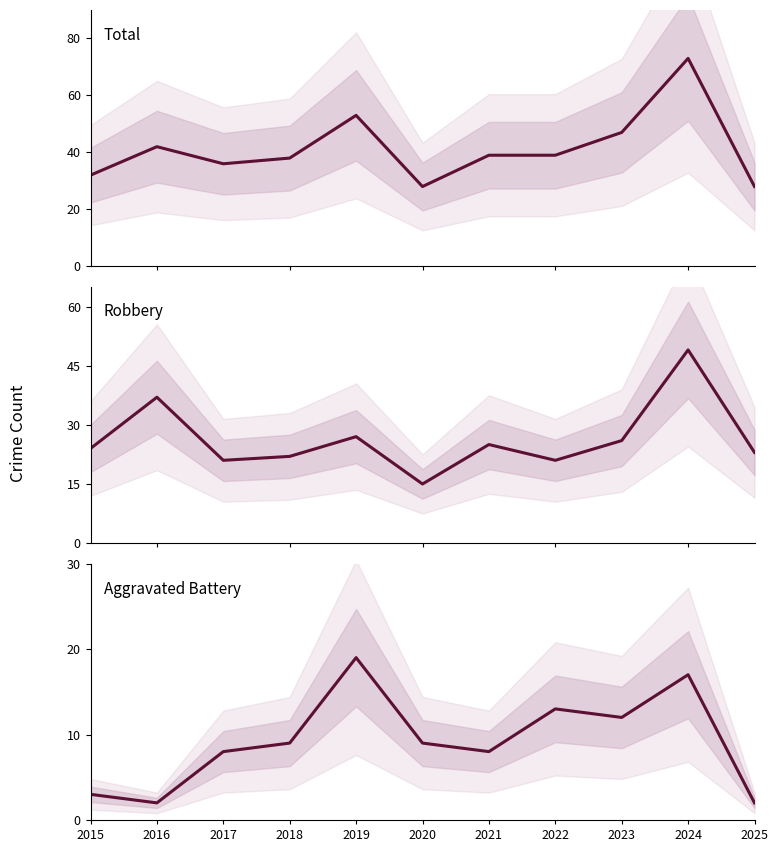

Reading left to right, list all the values displayed in this chart.

Total: 32	42	36	38	53	28	39	39	47	73	28
Robbery: 24	37	21	22	27	15	25	21	26	49	23
Aggravated Battery: 3	2	8	9	19	9	8	13	12	17	2